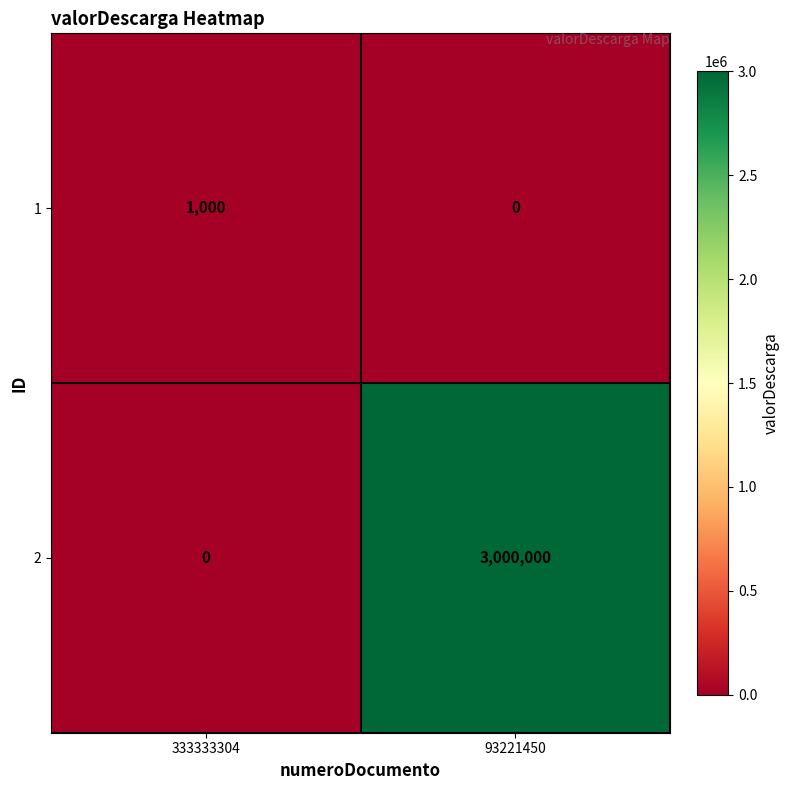

Between 333333304 and 93221450, which series saw the biggest shift?

2